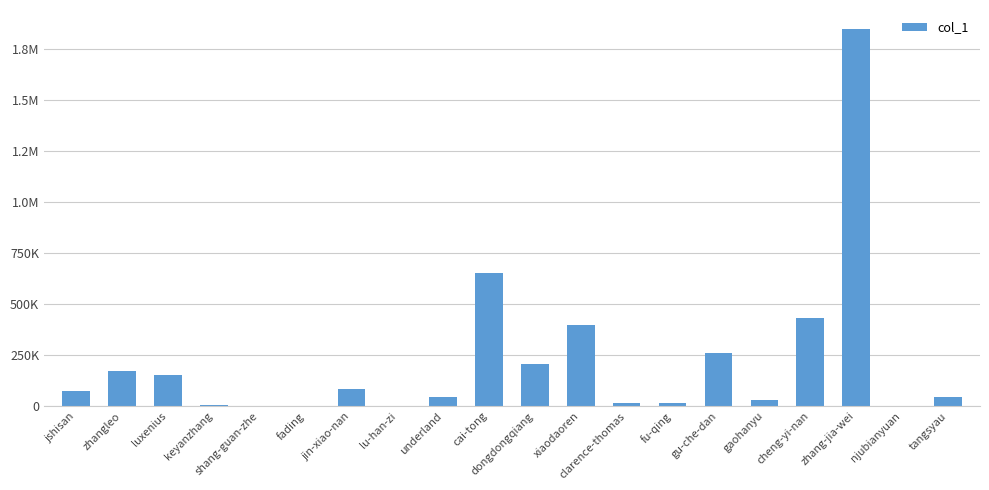

What is the greatest value displayed?

1848859